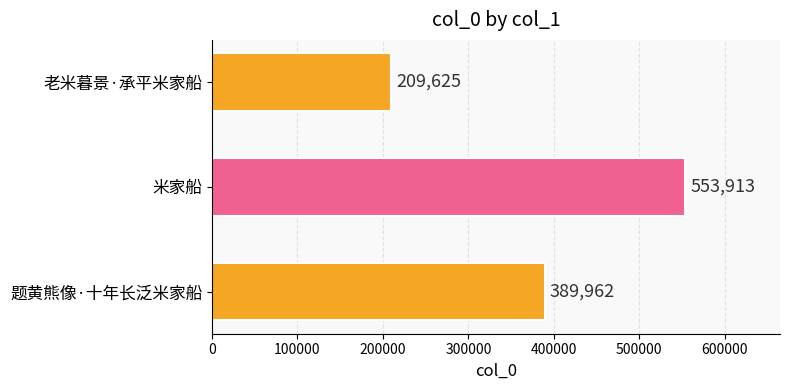

Between 老米暮景·承平米家船 and 米家船, which is larger?

米家船